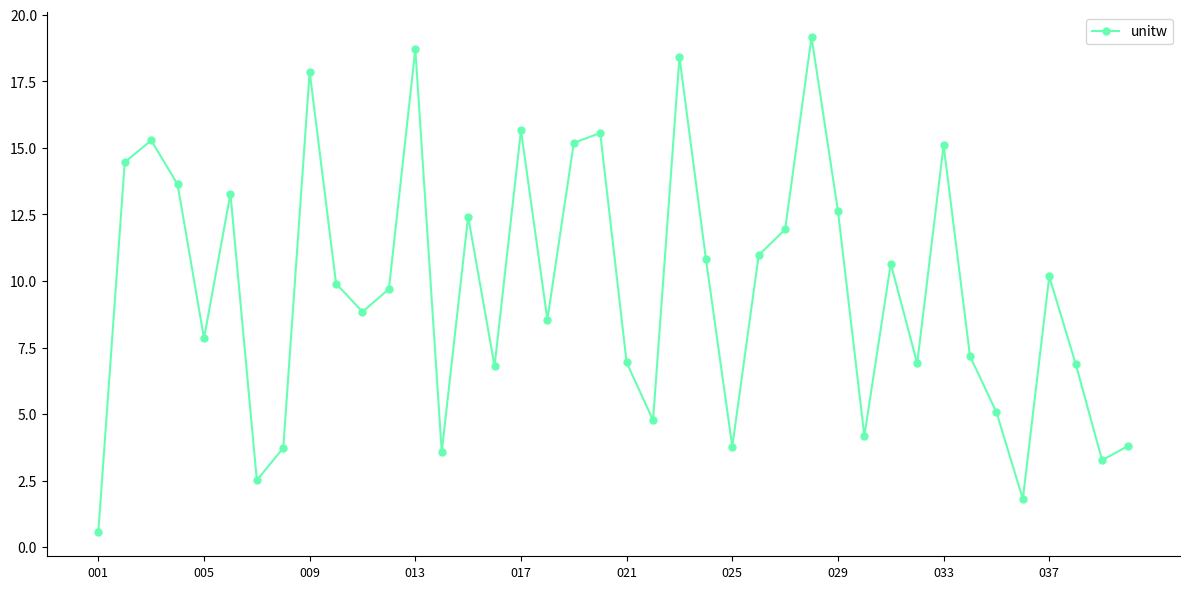

What is the minimum value shown in the chart?

0.6